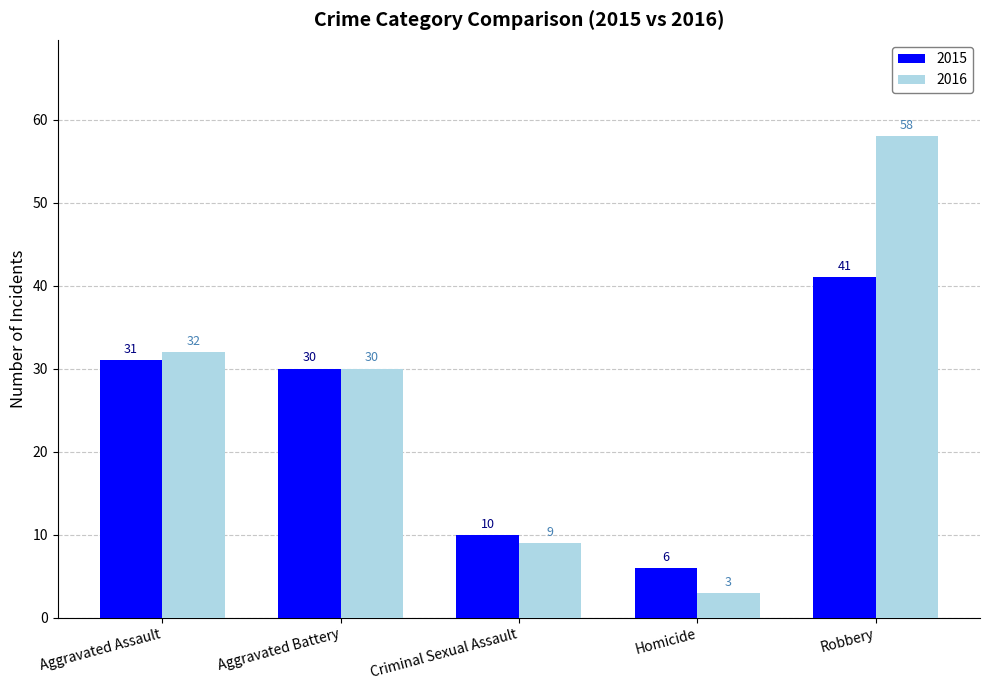

What is the sum of all 2016 values?

132